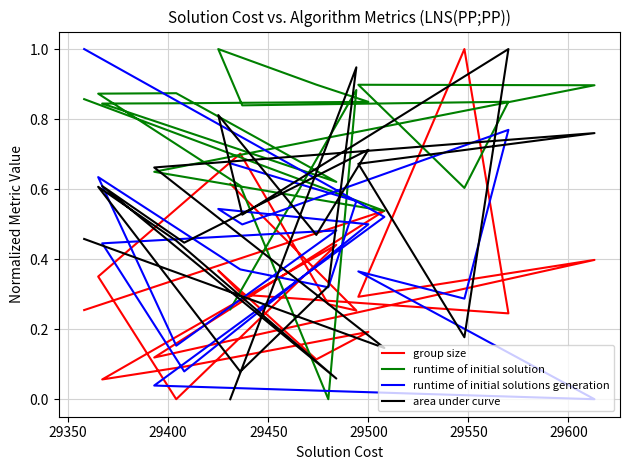

Reading left to right, extract all data points from this chart.

group size: 0.3	0.5	0.1	0.4	0.3	1.0	0.2	0.3	0.4	0.1	0.2	0.1	0.1	0.4	0.0	0.4	0.7	0.3	0.3	0.6
runtime of initial solution: 0.9	0.5	0.6	0.9	0.9	0.6	0.8	0.8	1.0	0.9	0.8	0.8	0.8	0.6	0.9	0.9	0.6	0.0	0.9	0.3
runtime of initial solutions generation: 1.0	0.5	0.0	0.0	0.4	0.3	0.8	0.5	0.5	0.5	0.5	0.1	0.4	0.5	0.2	0.6	0.4	0.3	0.6	0.7
area under curve: 0.5	0.1	0.7	0.8	0.7	0.2	1.0	0.5	0.8	0.5	0.7	0.4	0.6	0.1	0.5	0.6	0.1	0.3	0.9	0.0